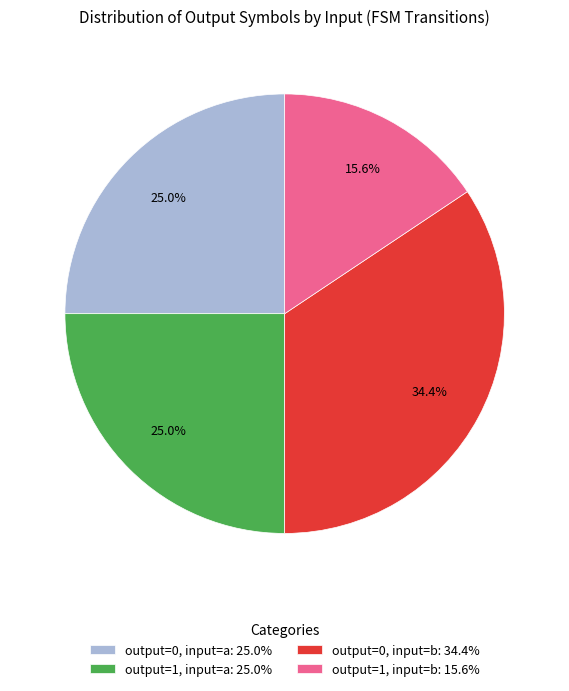

What percentage is NOT represented by output=1, input=b: 15.6%?

84.4%